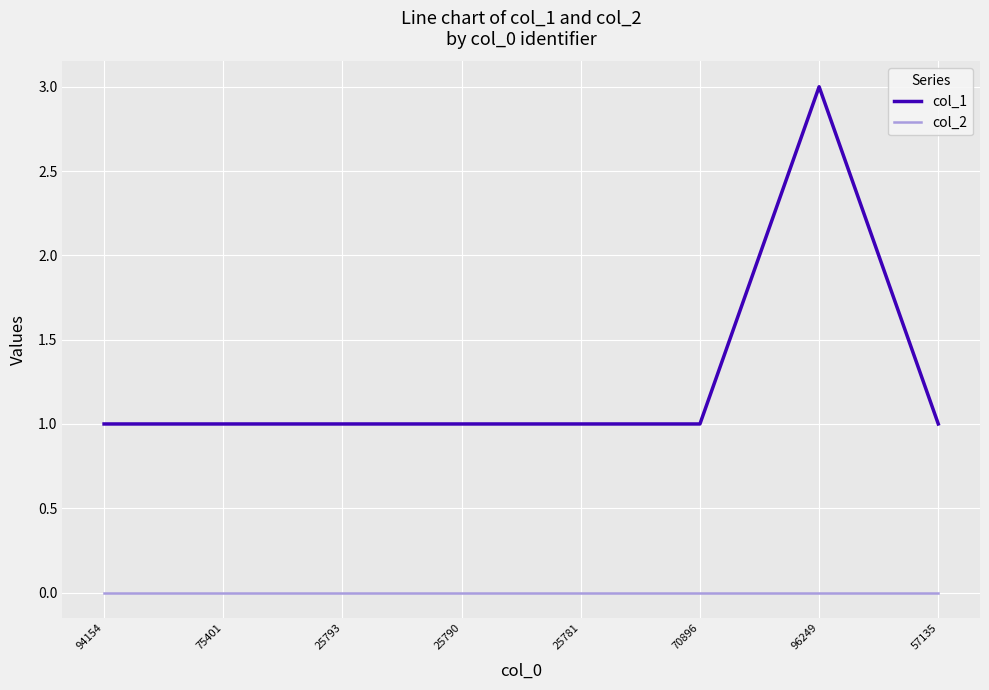

What position from the right is 57135?

1